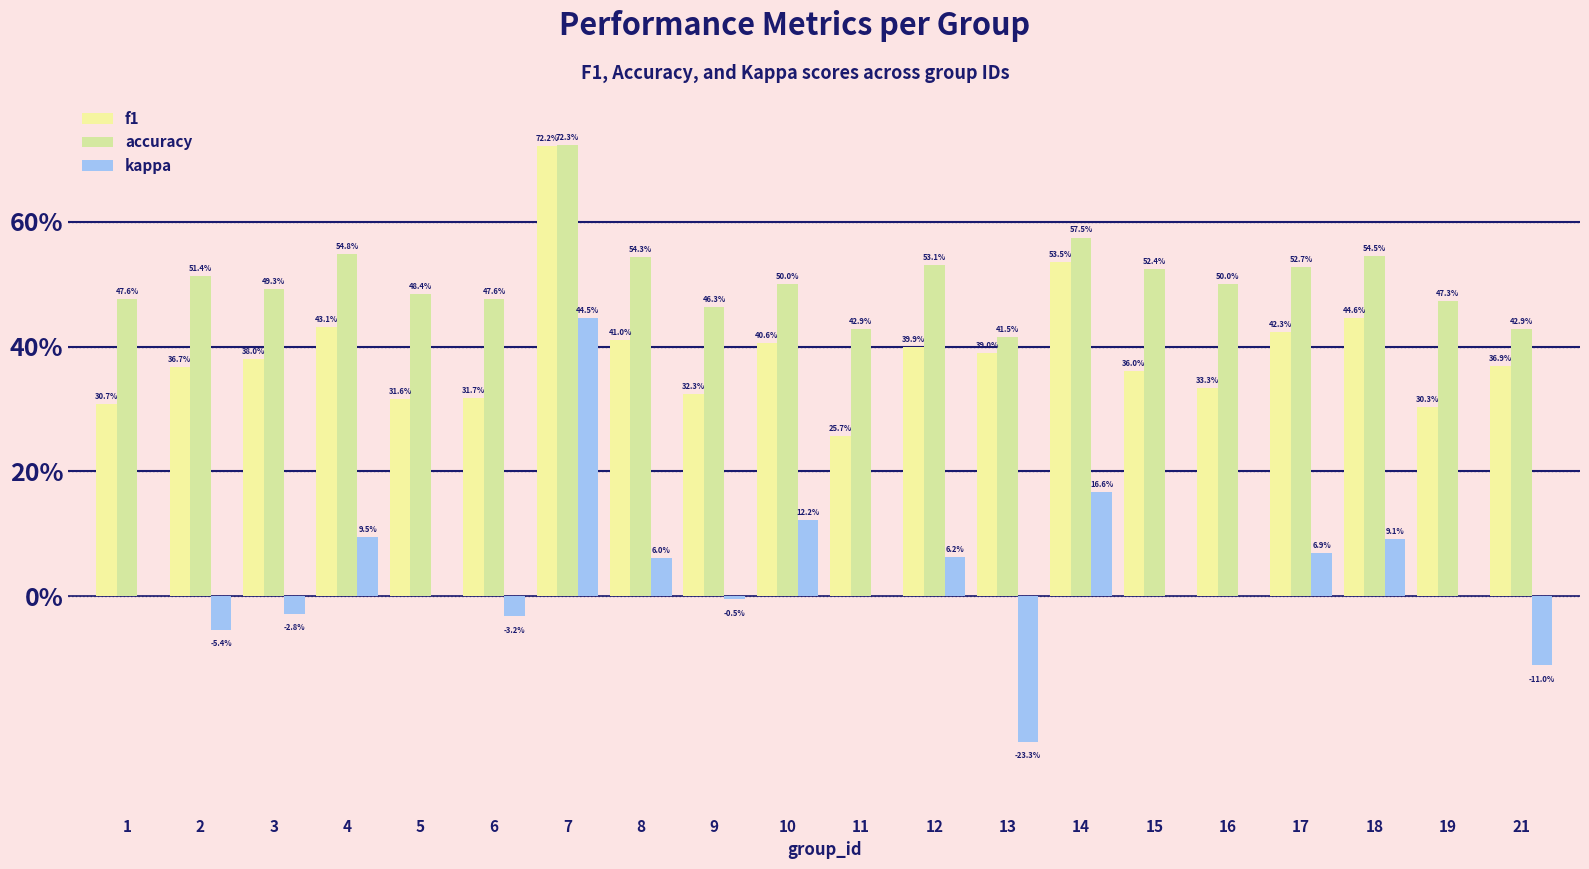

True or false: f1 has a value of 0.4 at 17.

True